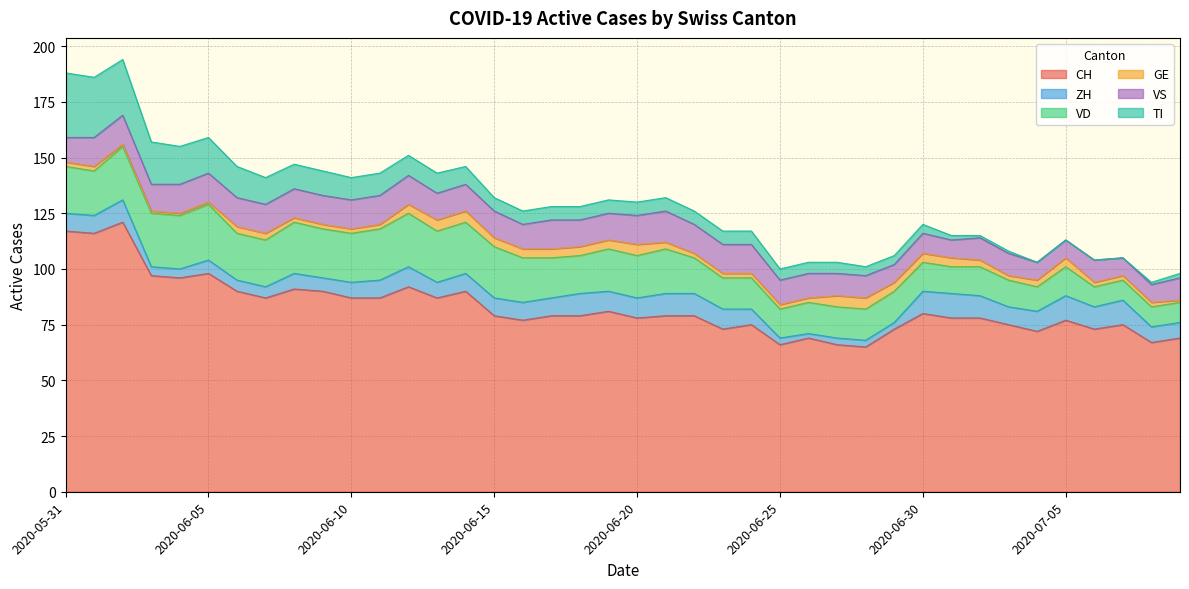

What is the average value of the VD series?

17